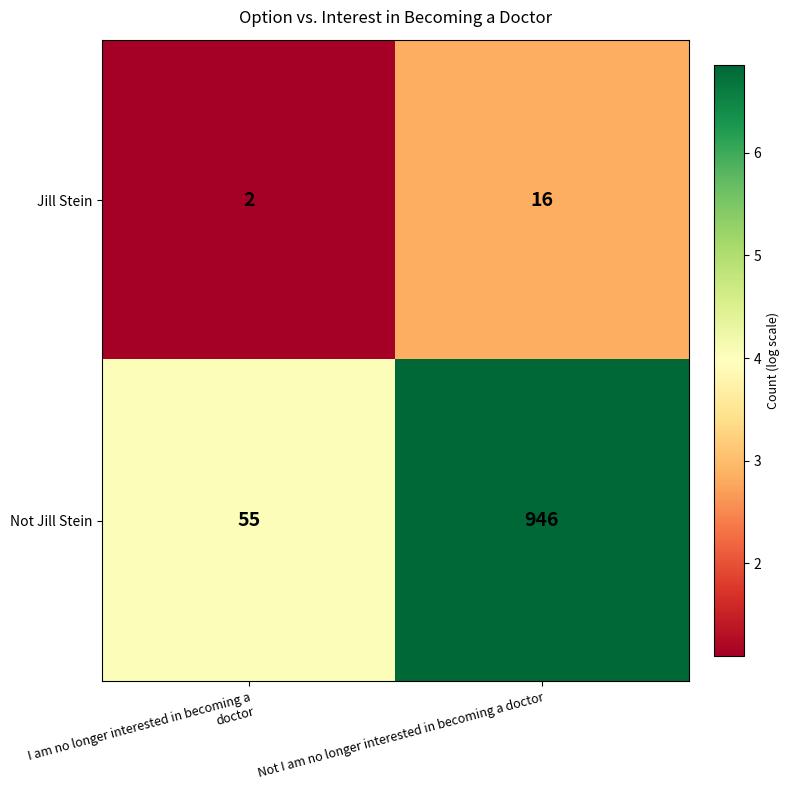

Where is Jill Stein nearest to the value 9?

I am no longer interested in becoming a doctor